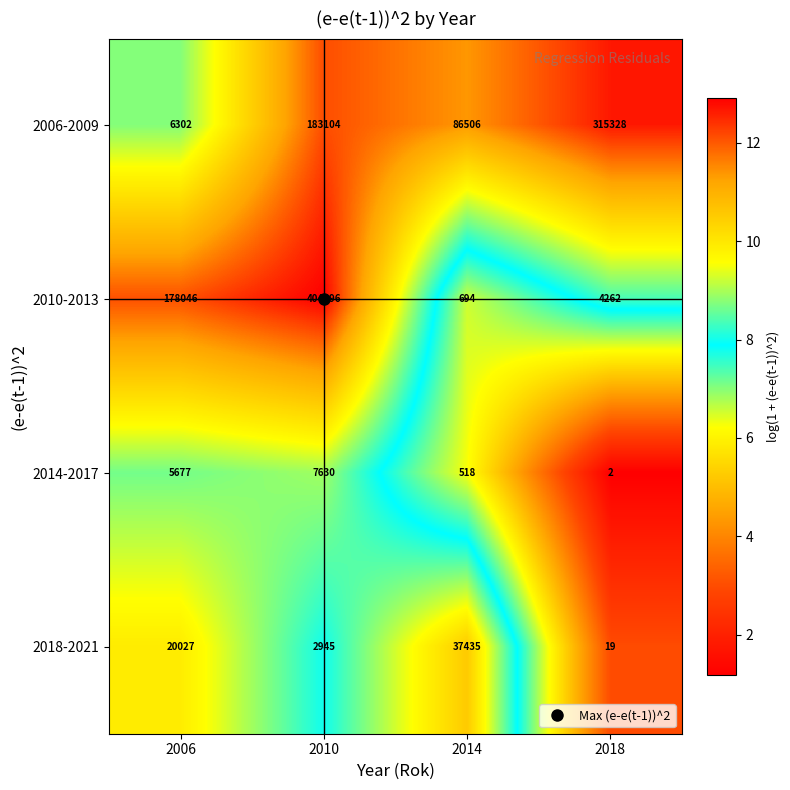

What is the maximum value shown in the chart?

404896